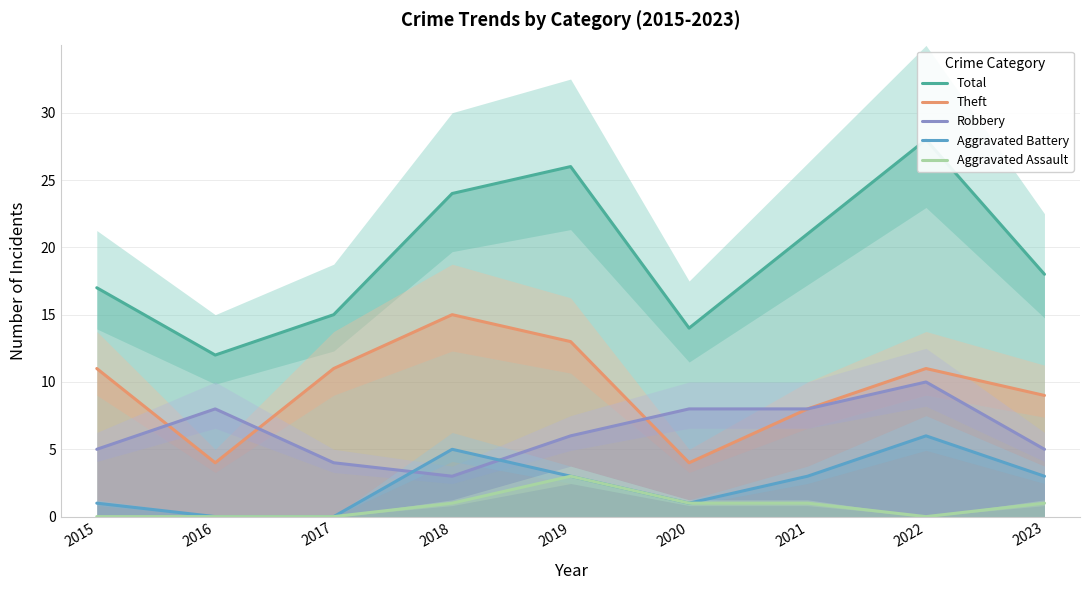

List the labels in order of Aggravated Assault value, largest first.

2019, 2018, 2020, 2021, 2023, 2015, 2016, 2017, 2022